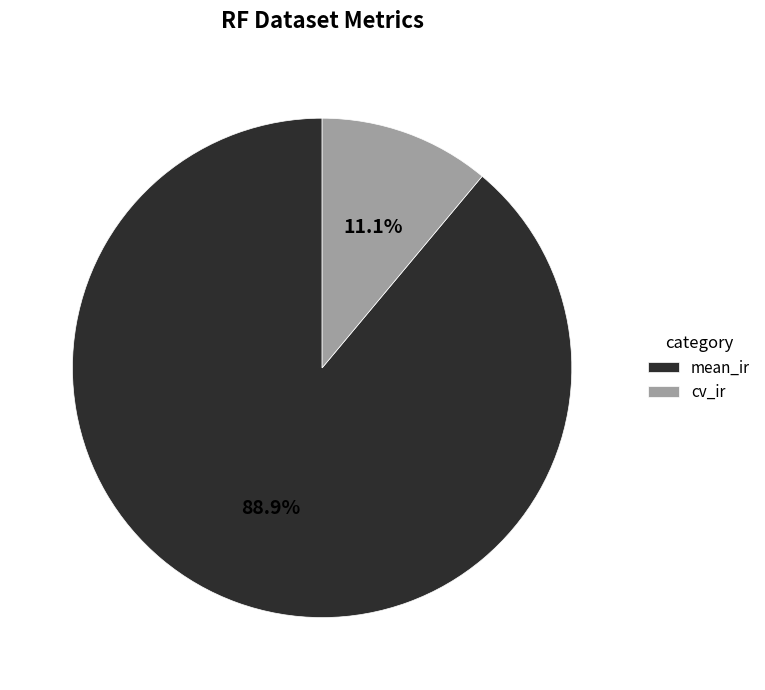

To the nearest percent, what portion does mean_ir represent?

89%